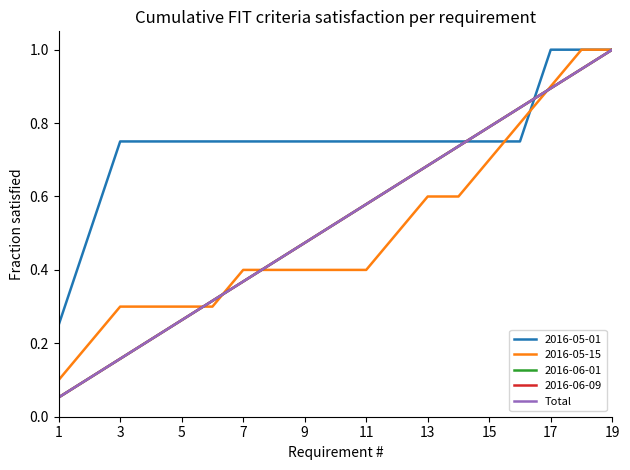

How many lines are shown in the chart?

5